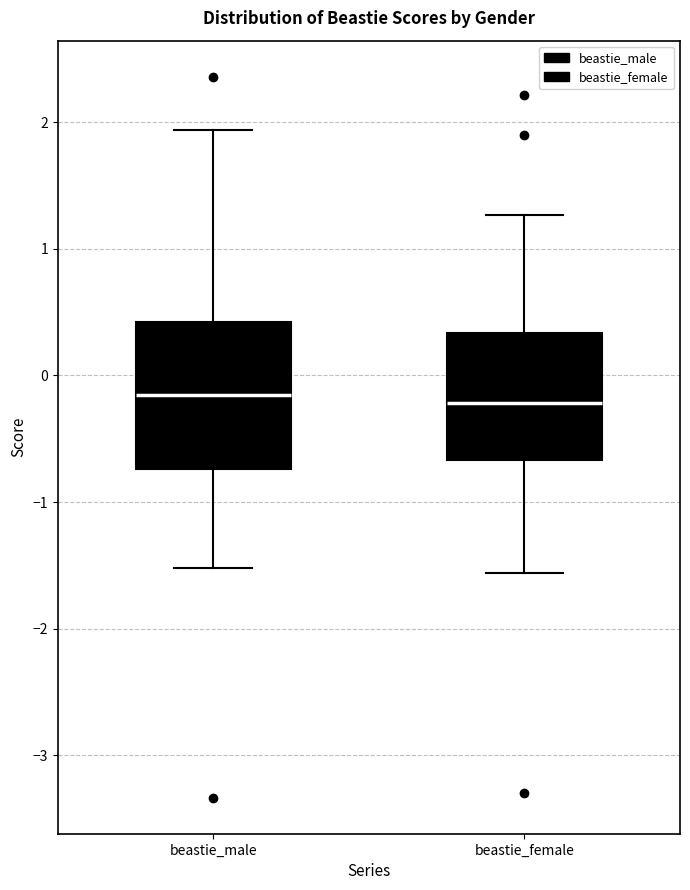

Where is the upper edge of the box for beastie_male on the y-axis? The values are not printed on the chart, so give them approximately, as read against the axis.

0.4